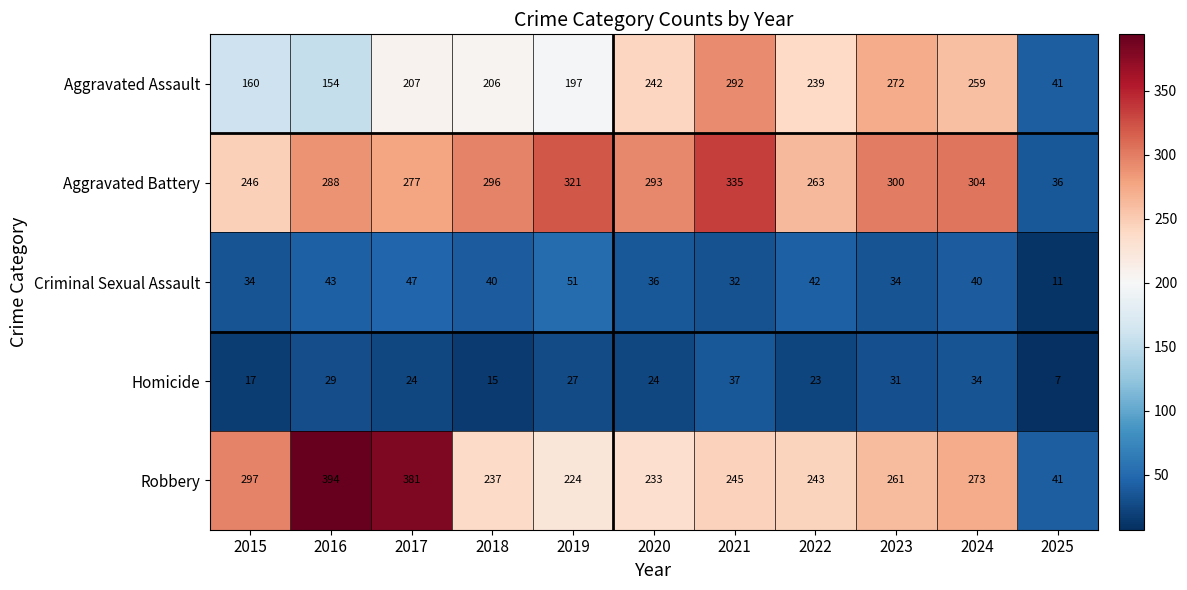

At which category does the chart reach its minimum across all series?

2025